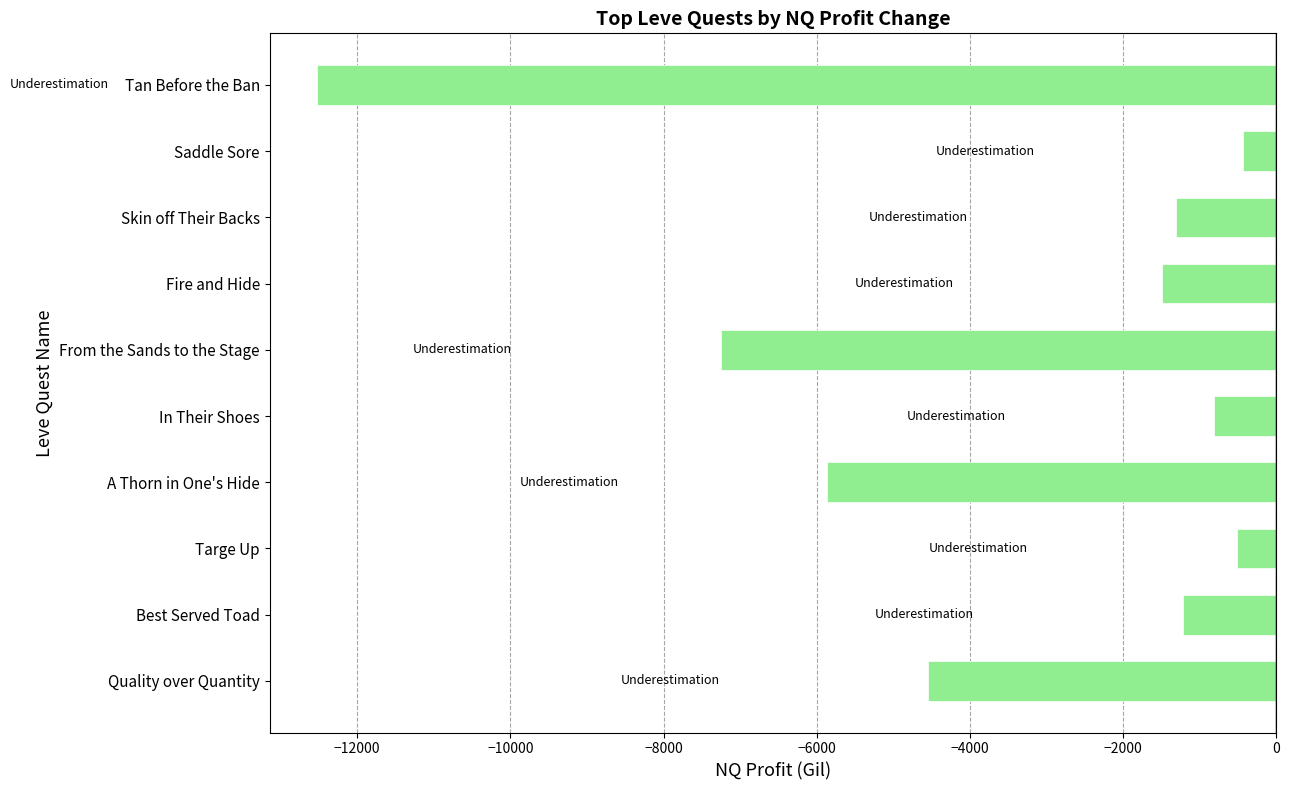

What is the sum of all values?

-35946.3